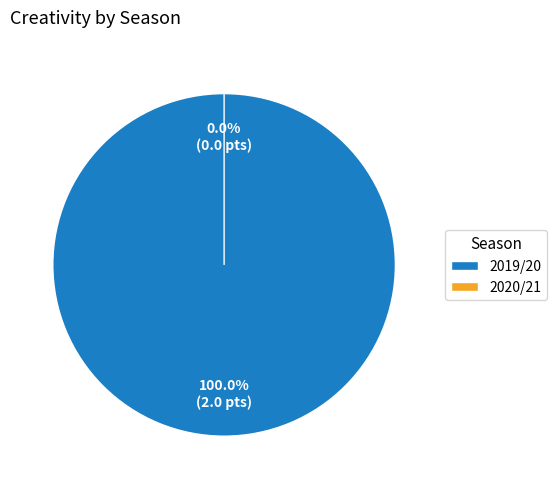

What is the majority slice?

2019/20